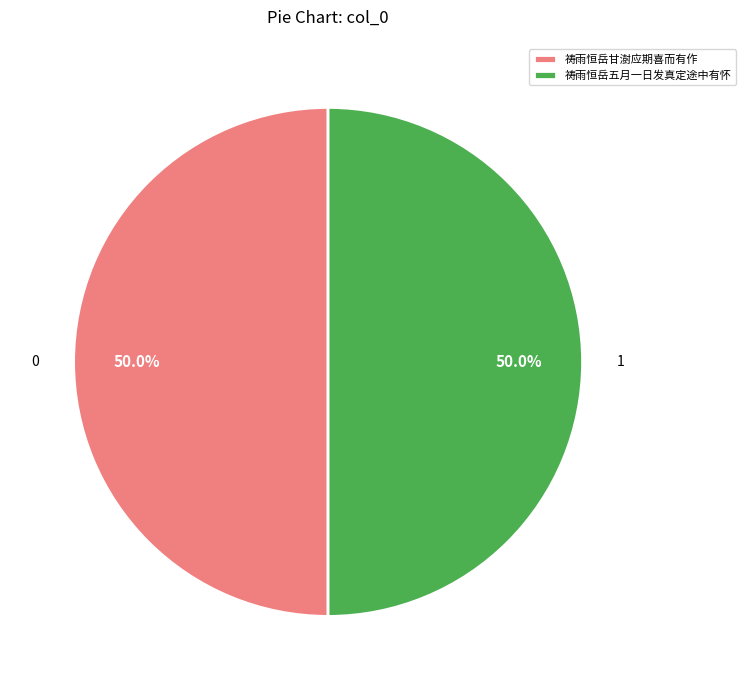

To the nearest percent, what portion does 祷雨恒岳甘澍应期喜而有作 represent?

50%